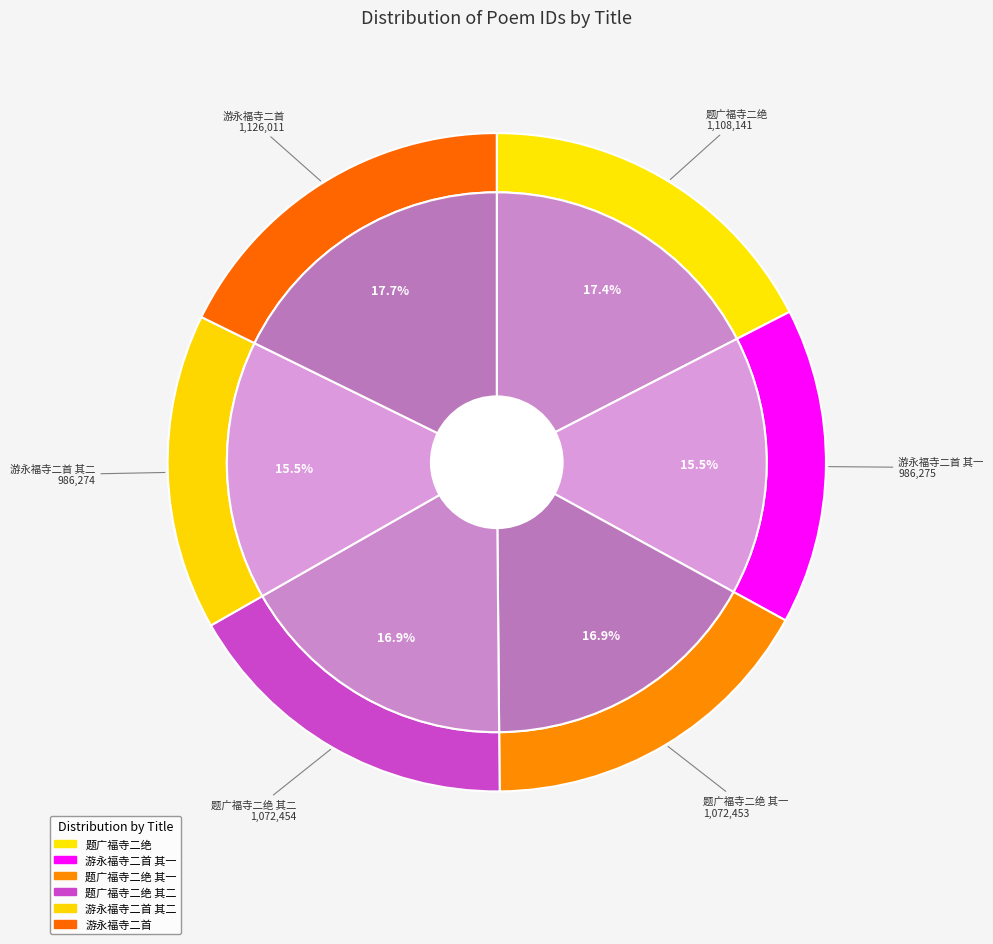

What is the change in value from 题广福寺二绝 其二 to 游永福寺二首?

+53557